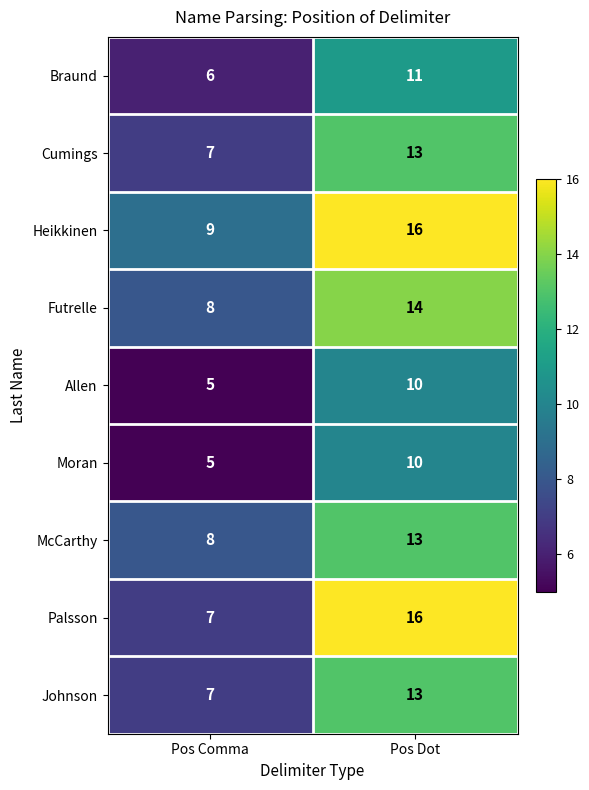

What is the greatest value displayed?

16